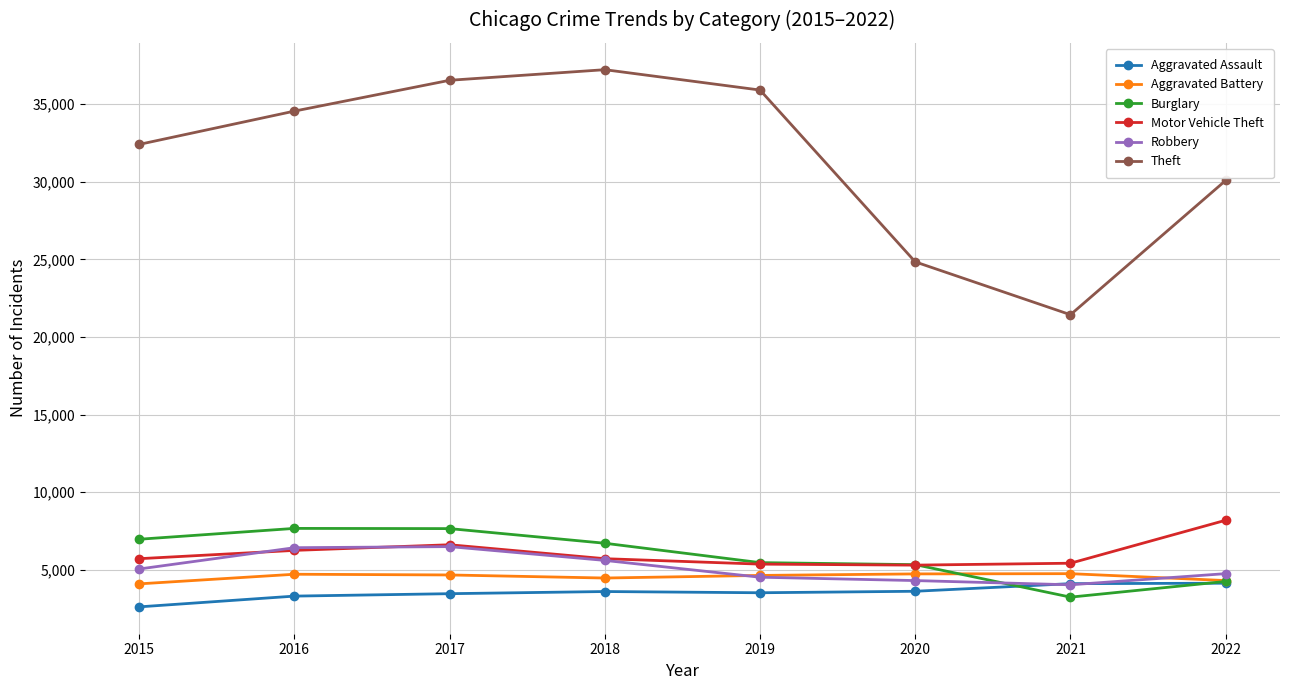

Is it true that Aggravated Battery equals 4747 at 2021?

True